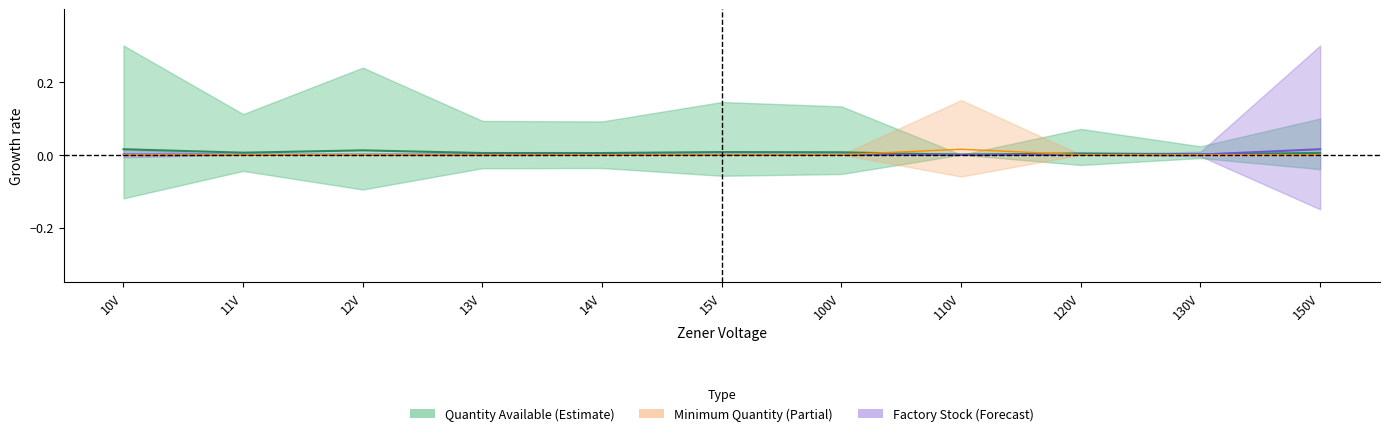

At which label is Minimum Quantity closest to 0?

10V